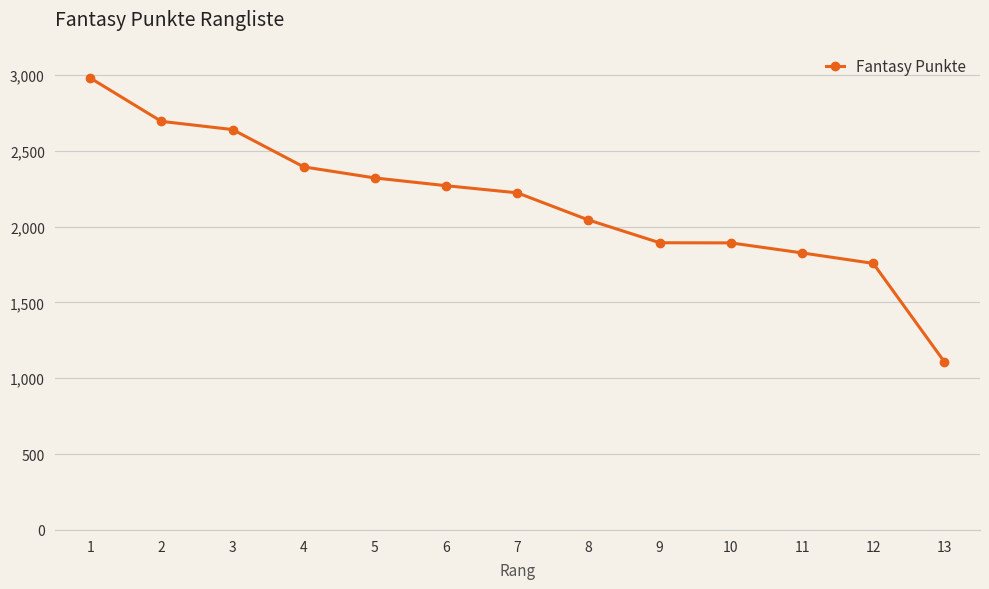

Which label corresponds to the largest value in the chart?

1